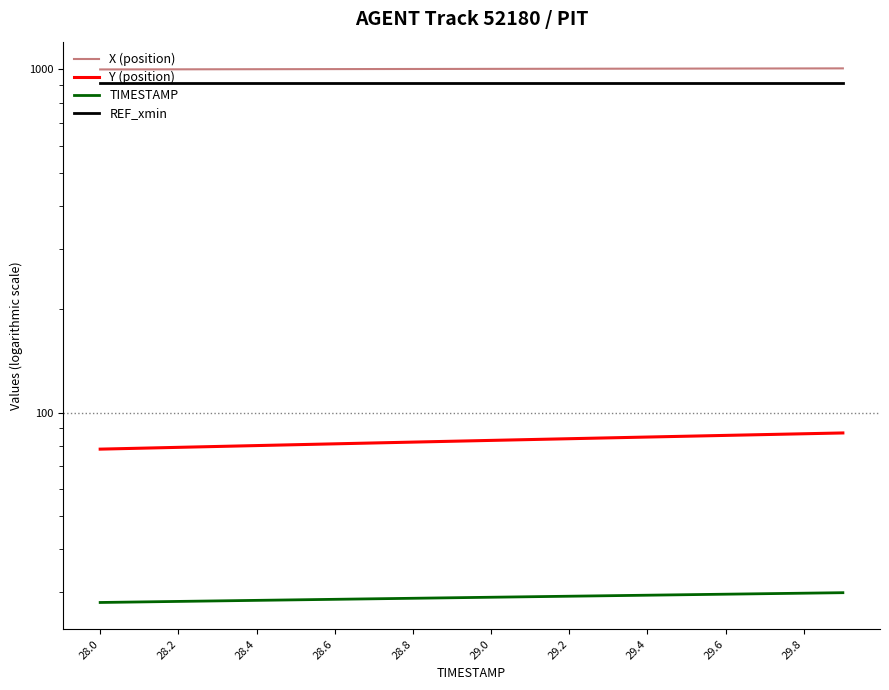

Is the value of REF_xmin at 18 greater than the value of Y (position) at 29.8?

Yes